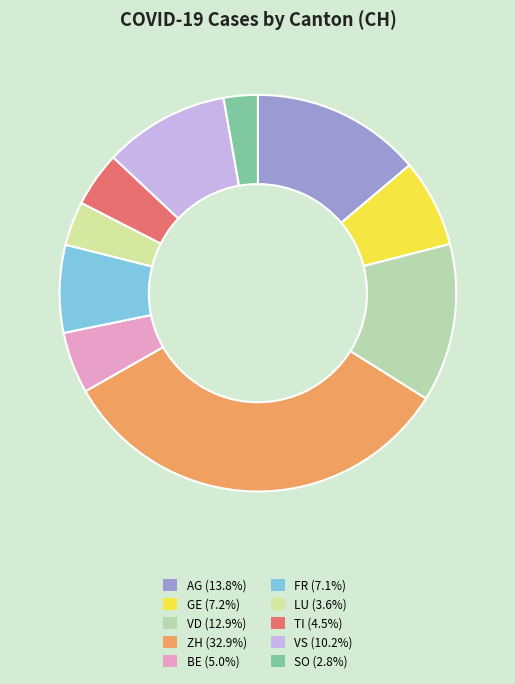

Combined, what portion of the pie is FR and SO?

9.9%